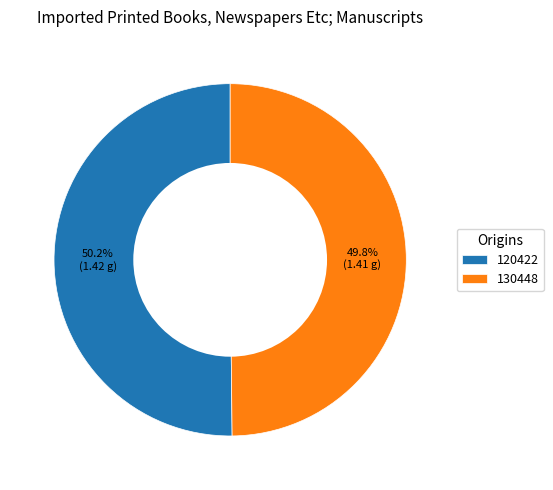

To the nearest percent, what is the average slice percentage?

50%